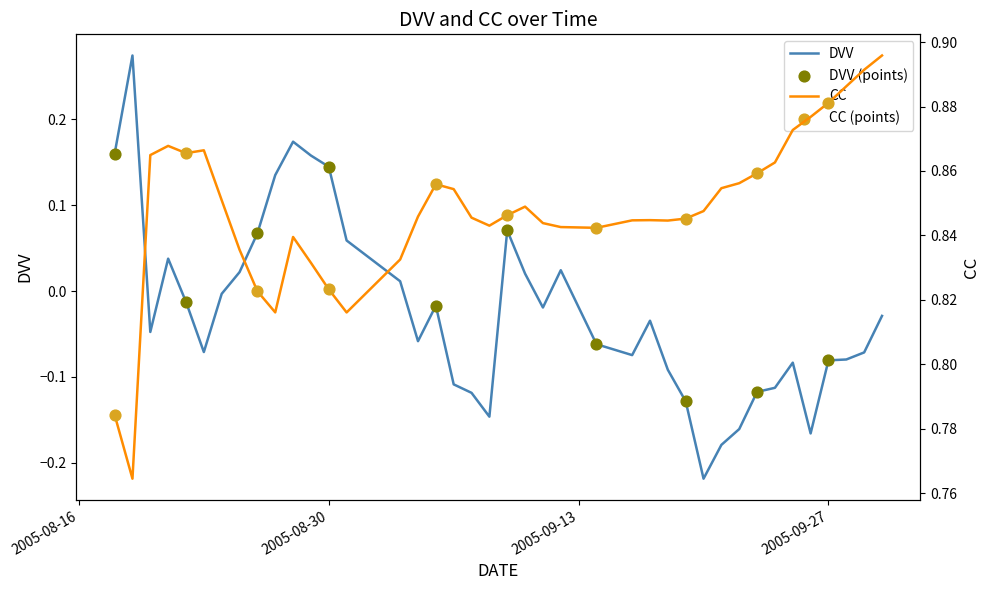

What are all the series names shown in the legend?

DVV, CC